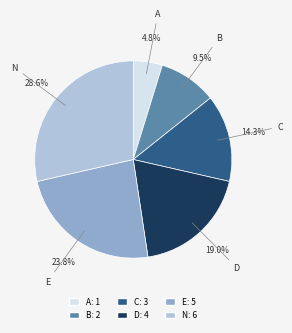

Combined, what portion of the pie is N and B?

38.1%